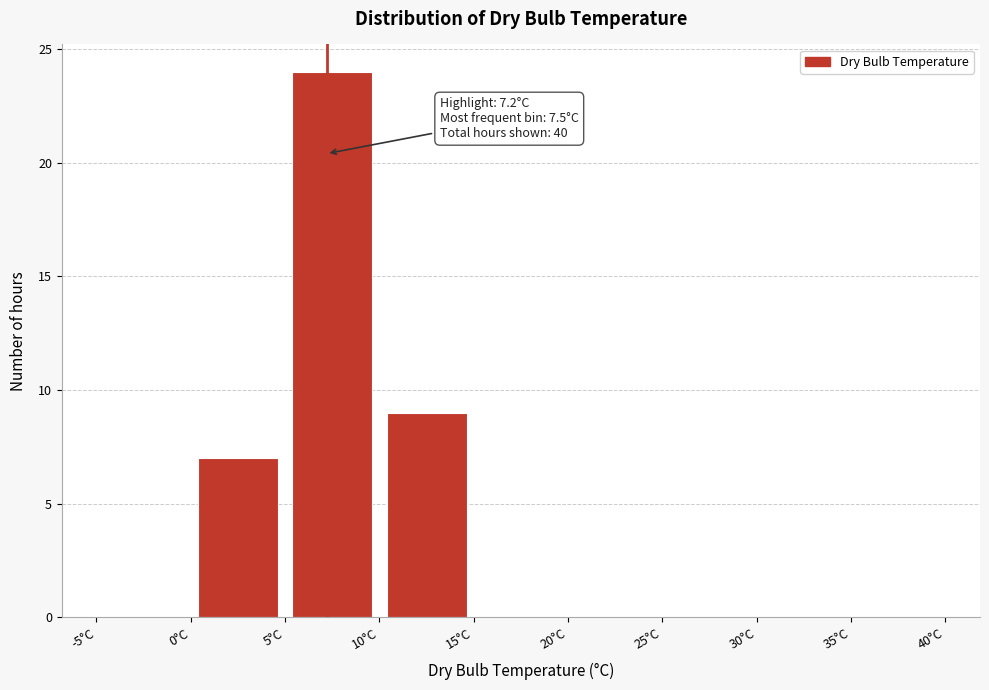

Over which range of the x-axis is the bar tallest?

5 to 10